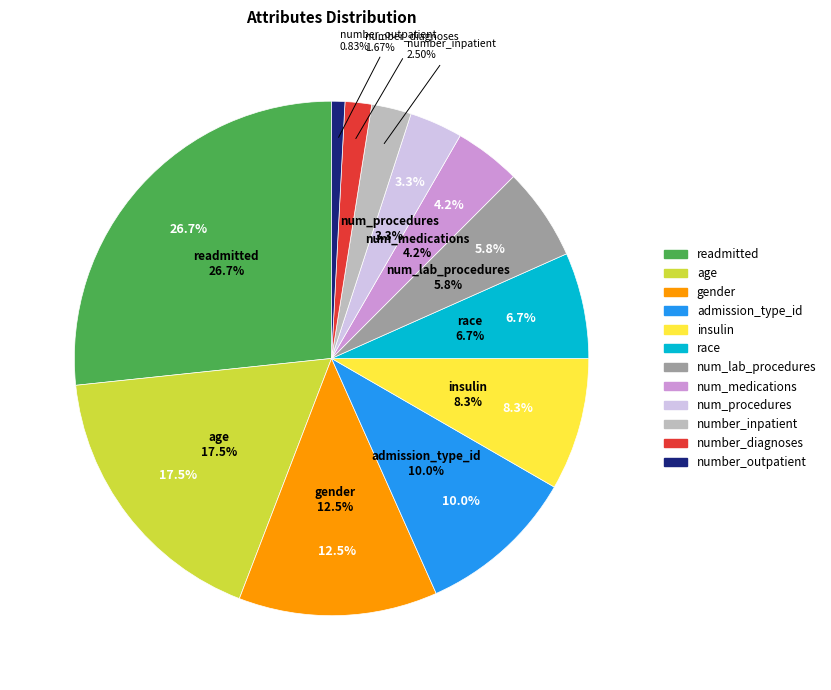

Is there a majority slice in this chart?

No